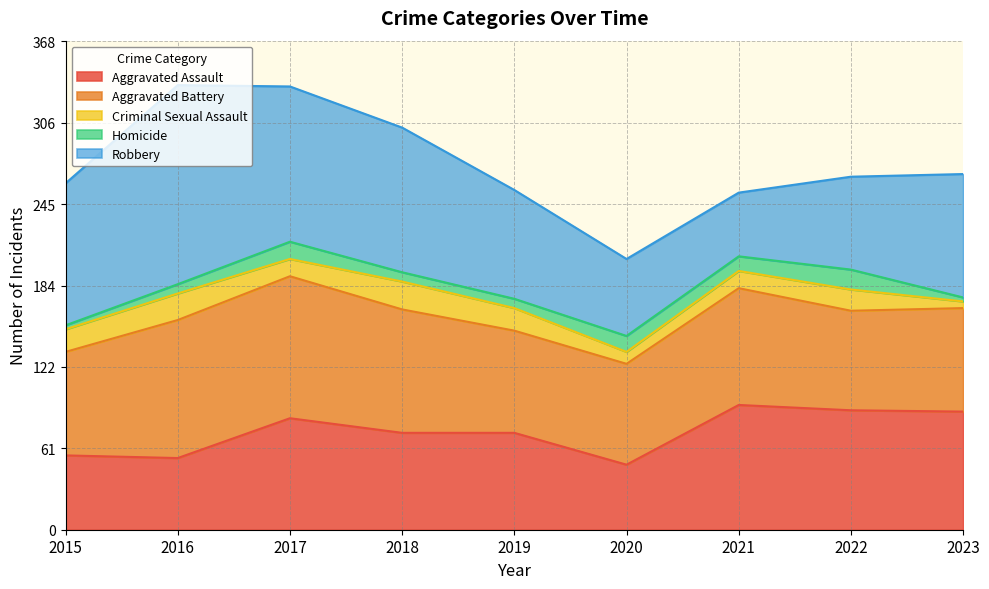

What is the difference between the maximum and minimum values in the Homicide series?

12